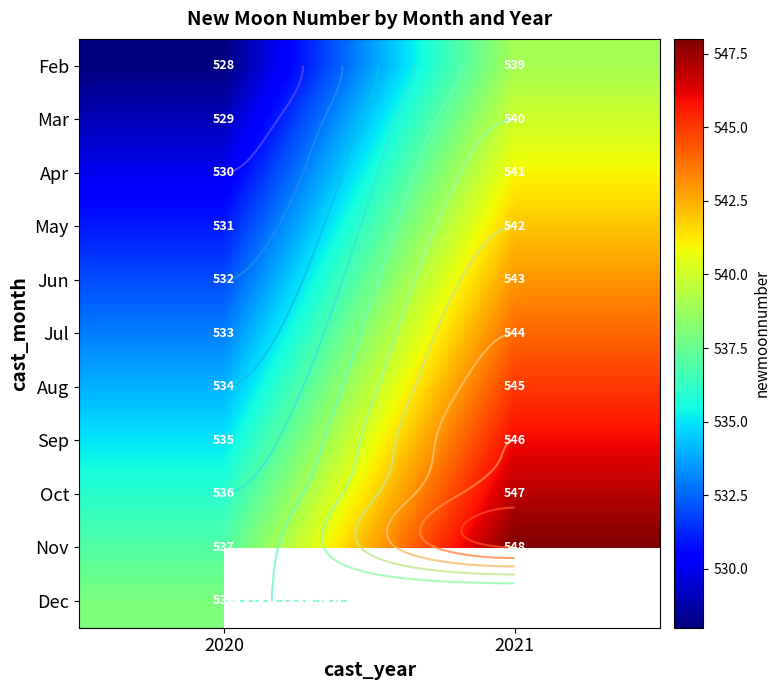

What is the difference between the May values at 2021 and 2020?

11.0